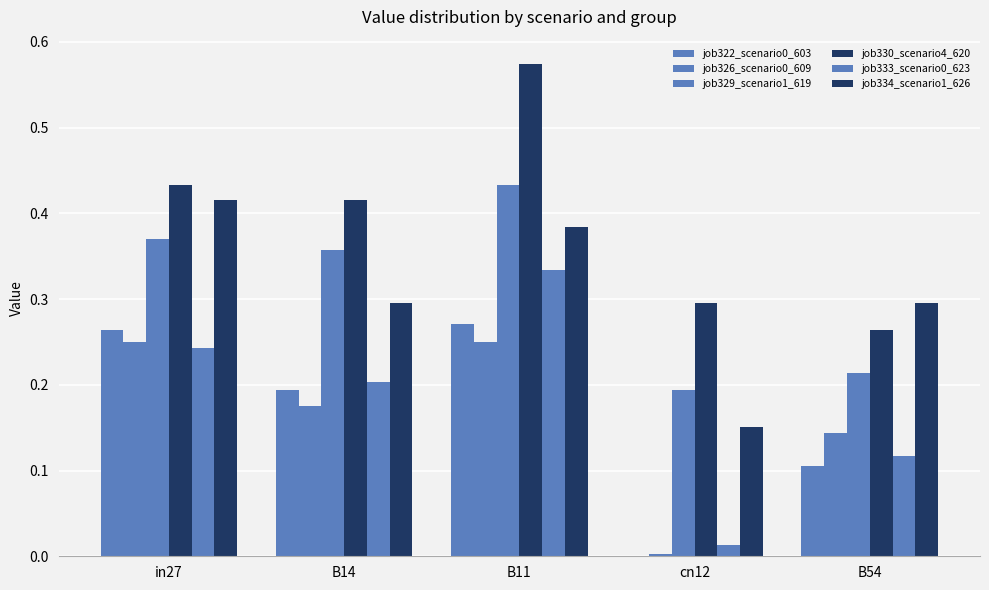

How many values in the job322_scenario0_603 series exceed 0?

4